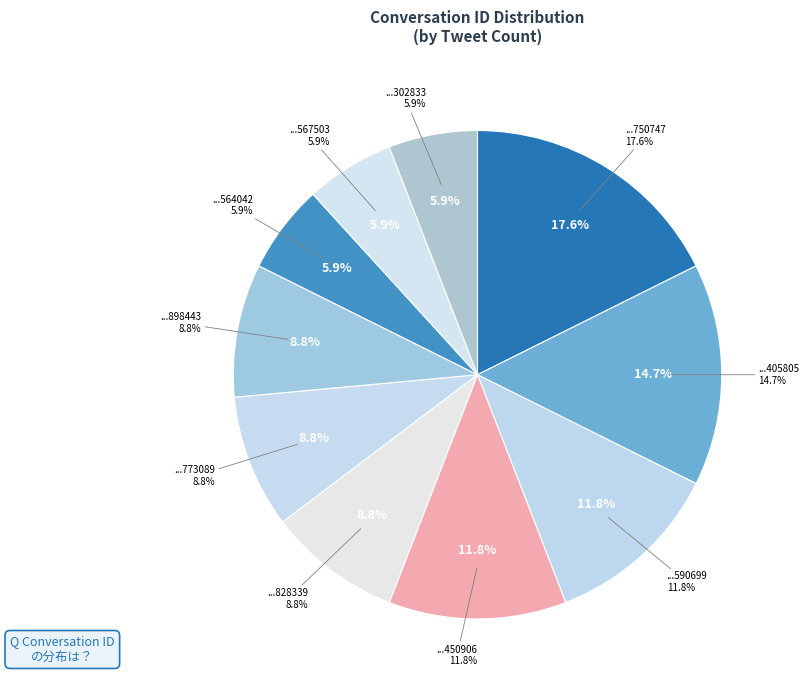

To the nearest percent, what is the difference between the largest and smallest slice percentages?

12%